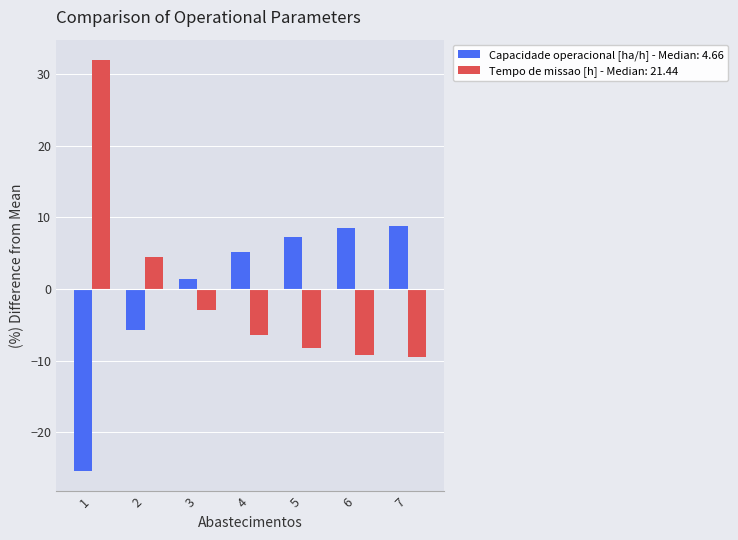

What is the sum of the Capacidade operacional [ha/h] - Median: 4.66 values at 3 and 6?

9.9